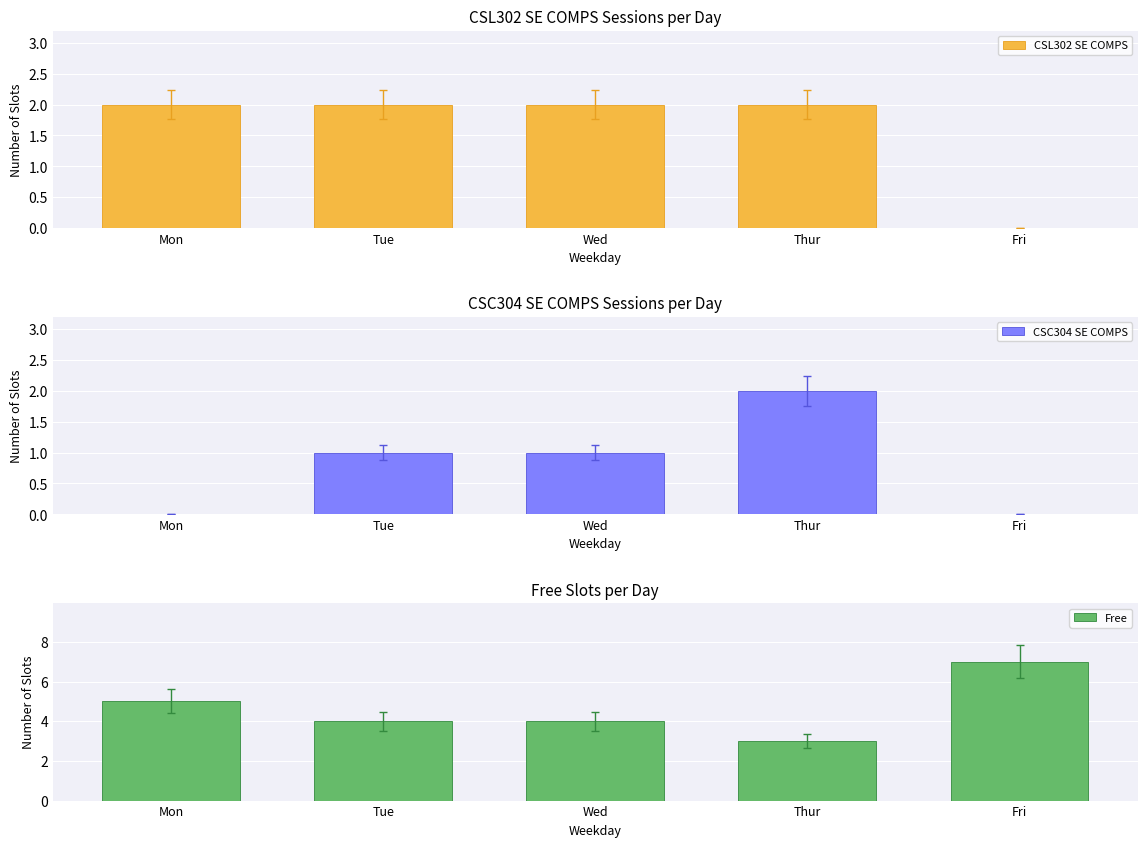

The value of CSC304 SE COMPS at Thur is 3. True or false?

False